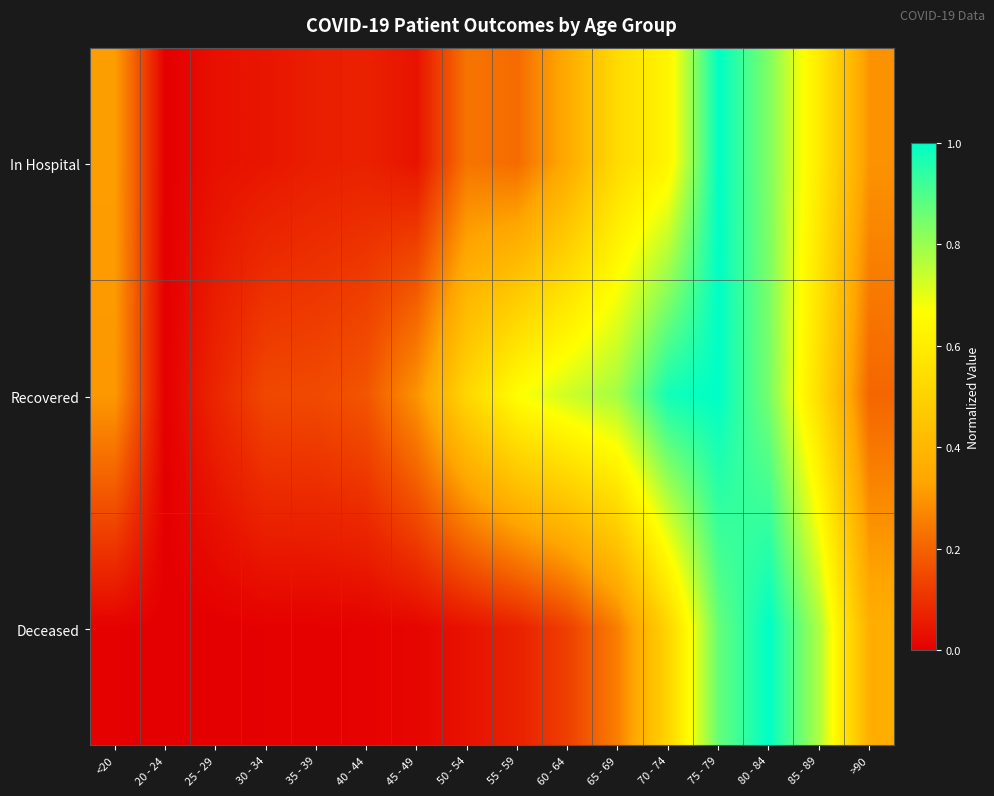

Which label corresponds to the largest value in the chart?

75 - 79